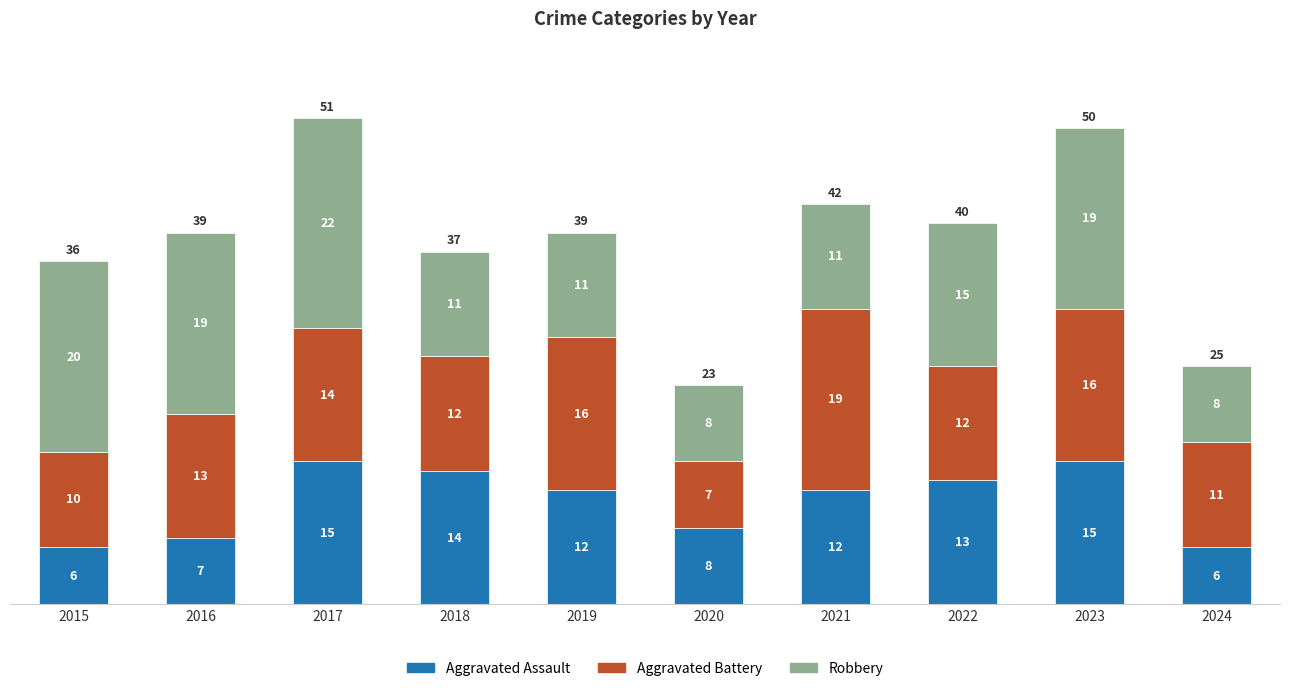

Does the chart contain any negative values?

No